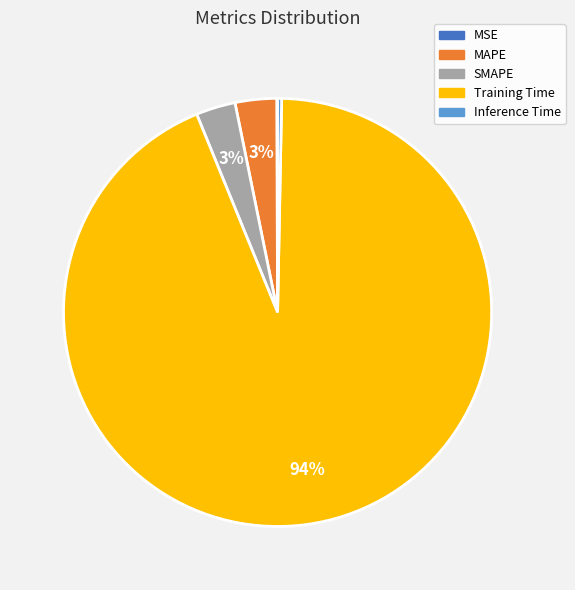

Which category has the biggest portion of the pie?

Training Time